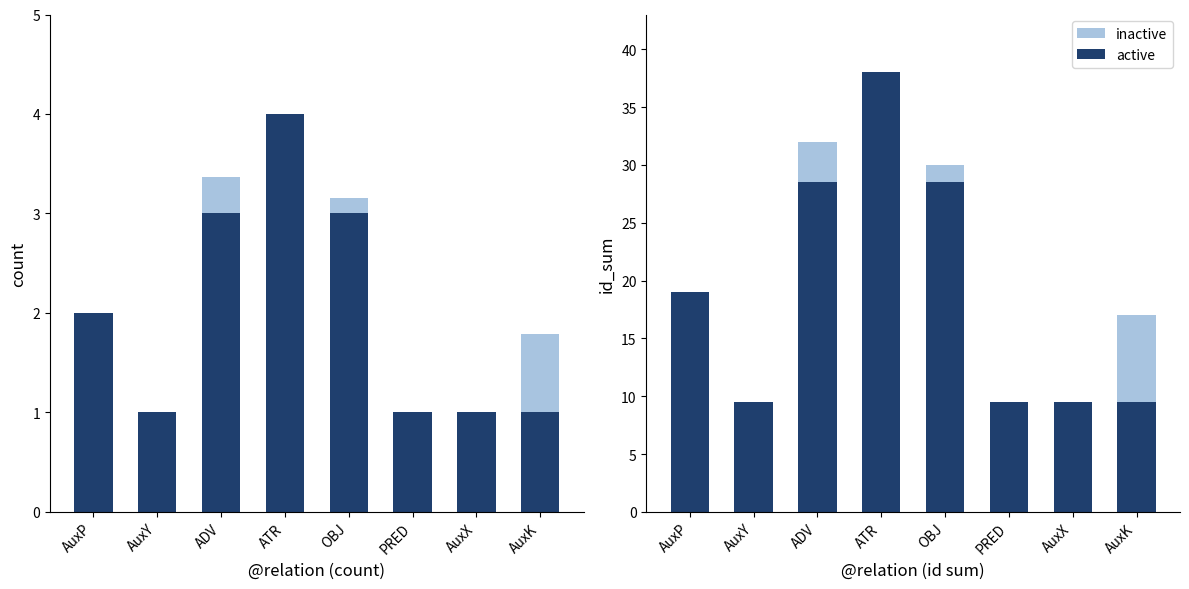

At how many categories does at least one series exceed 21?

3